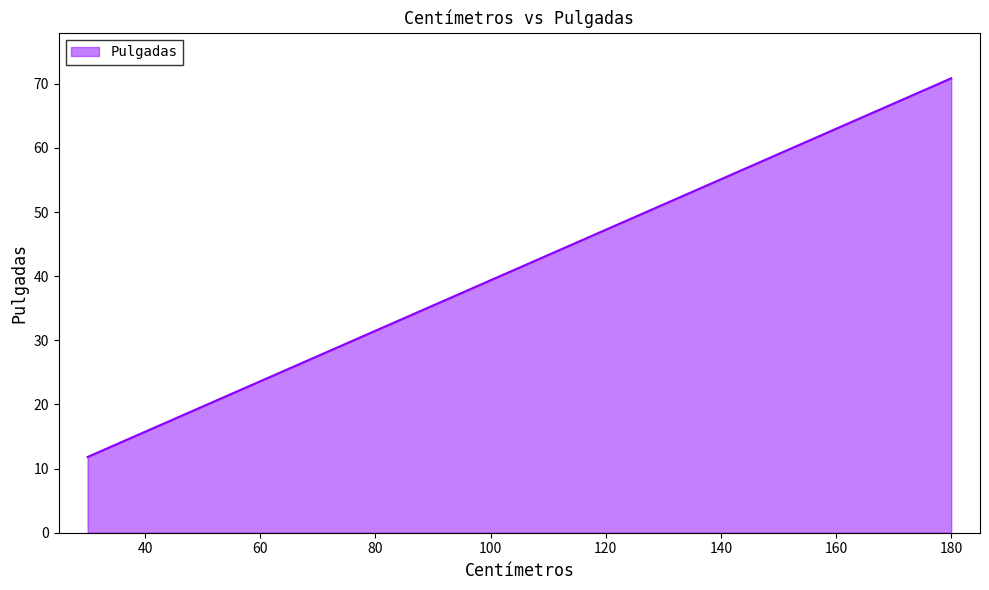

How many values exceed 23?

3